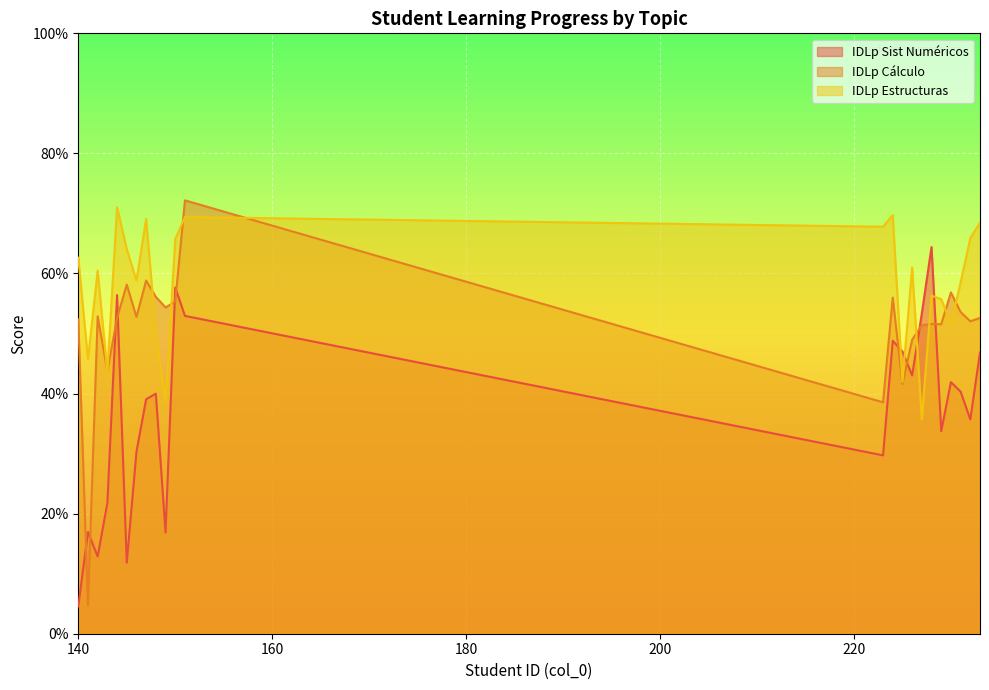

Reading left to right, extract all data points from this chart.

IDLp Sist Numéricos: 0.0	0.2	0.1	0.2	0.6	0.1	0.3	0.4	0.4	0.2	0.6	0.5	0.3	0.5	0.5	0.4	0.5	0.6	0.3	0.4	0.4	0.4	0.5
IDLp Cálculo: 0.5	0.0	0.5	0.4	0.5	0.6	0.5	0.6	0.6	0.5	0.6	0.7	0.4	0.6	0.4	0.5	0.5	0.5	0.5	0.6	0.5	0.5	0.5
IDLp Estructuras: 0.6	0.5	0.6	0.4	0.7	0.6	0.6	0.7	0.5	0.4	0.7	0.7	0.7	0.7	0.4	0.6	0.4	0.6	0.6	0.5	0.6	0.7	0.7